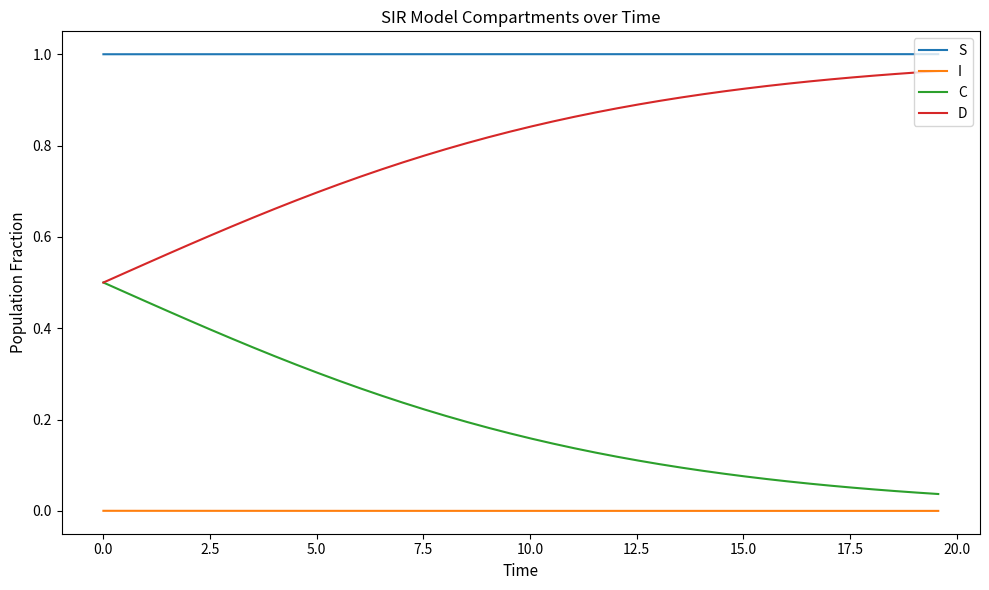

Which series has the largest total across all categories?

S